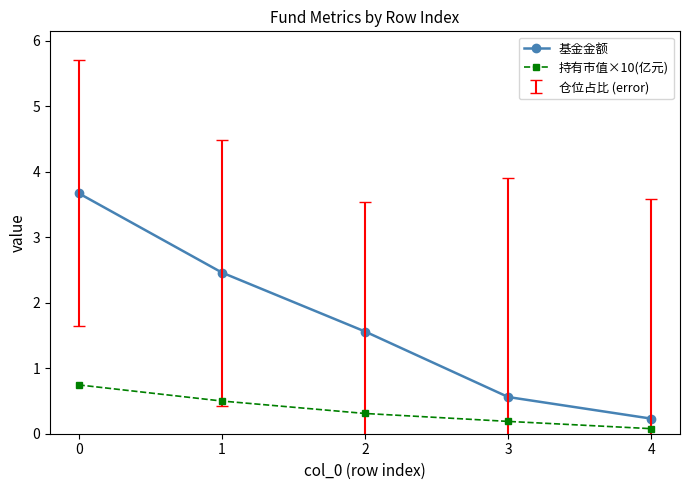

Is this an area chart (filled region under the line)?

No